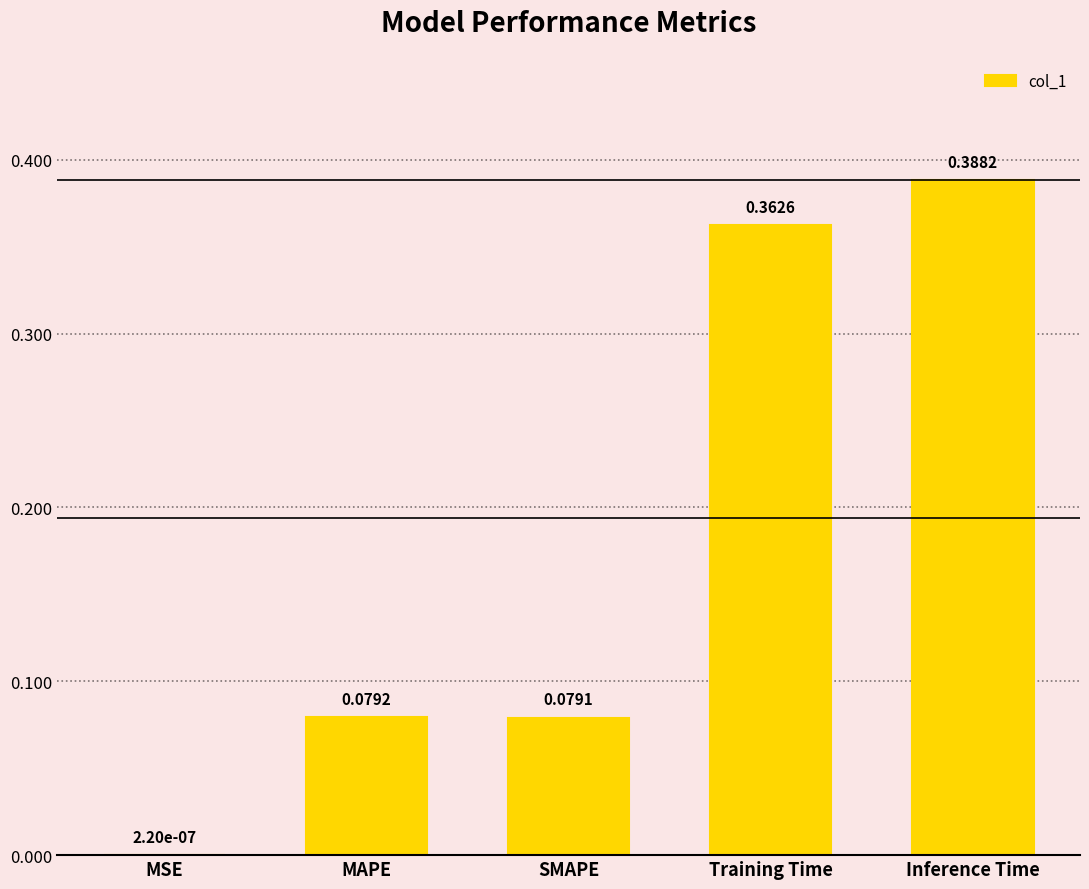

Between SMAPE and MSE, which is larger?

SMAPE